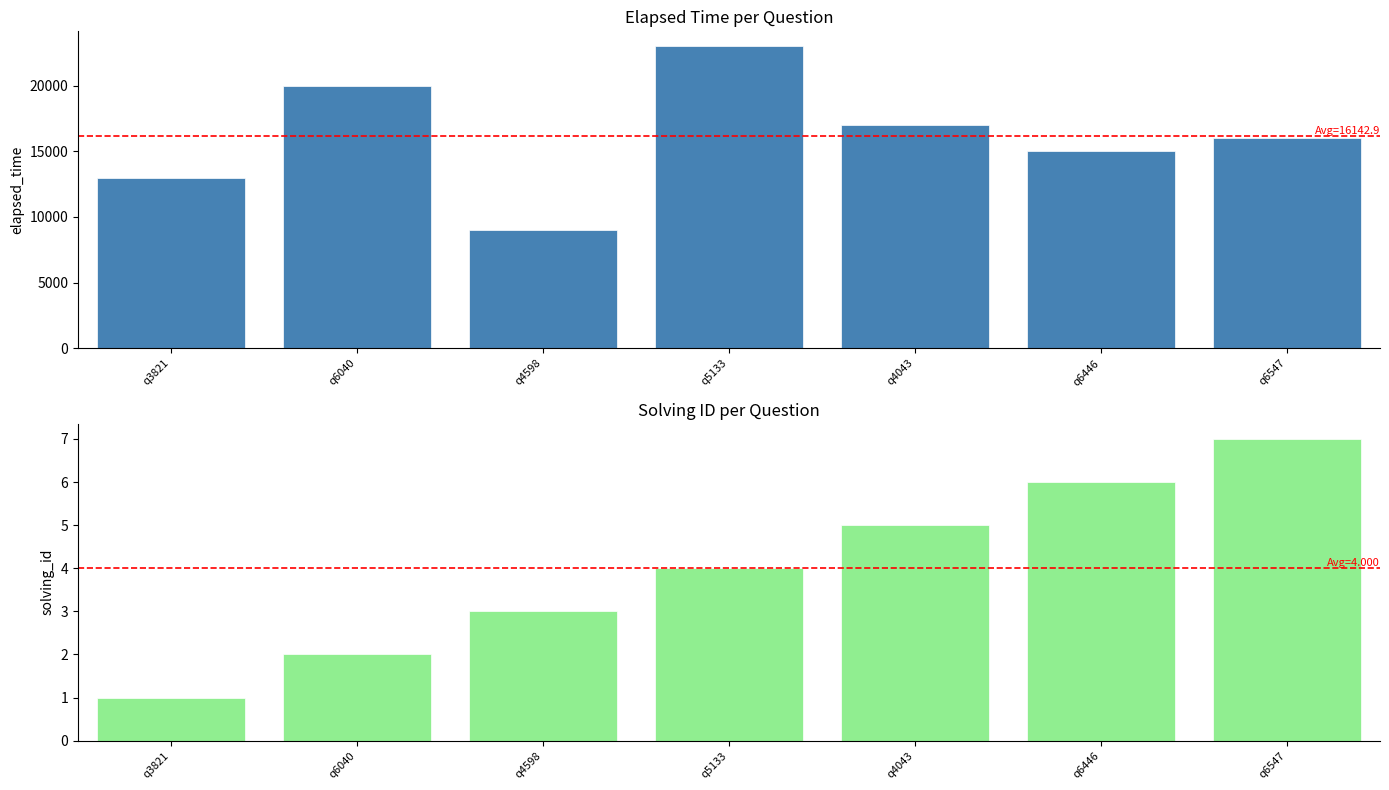

List the labels in order of solving_id value, smallest first.

q3821, q6040, q4598, q5133, q4043, q6446, q6547